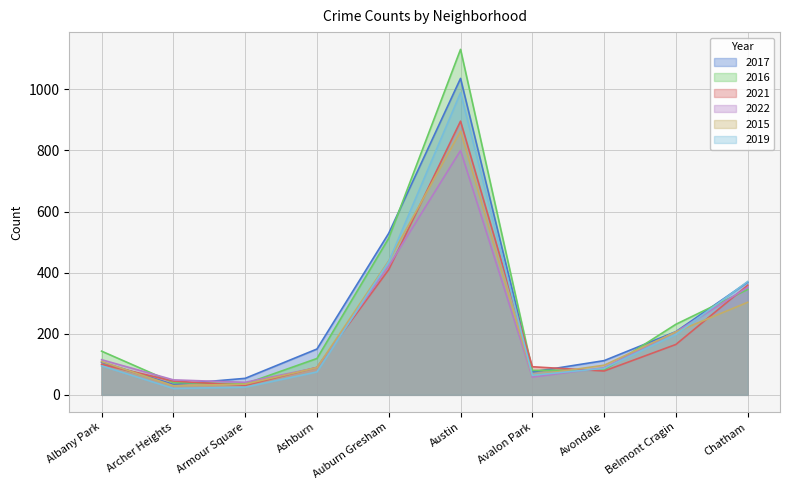

What is the difference between the second highest and second lowest values in the 2021 series?

365